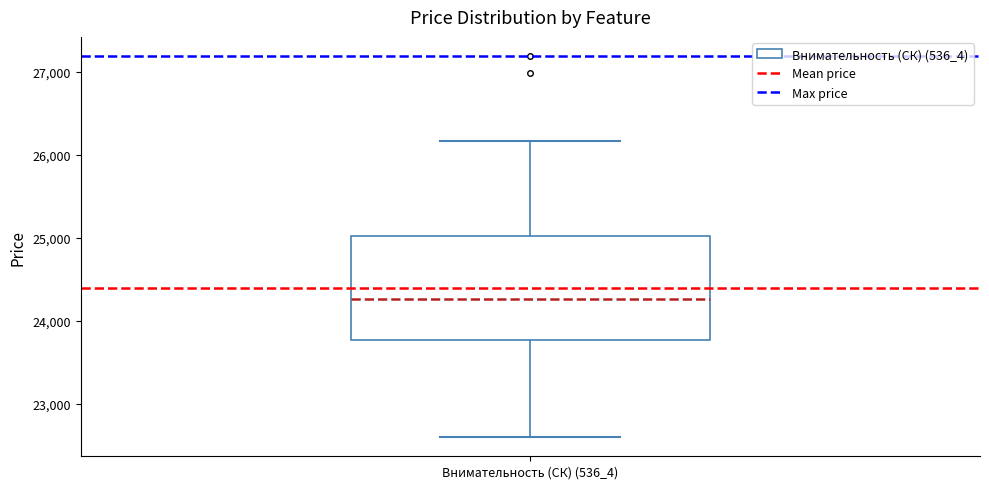

Where does the median line of the box for Внимательность (СК) (536_4) sit on the y-axis? The values are not printed on the chart, so give them approximately, as read against the axis.

24300